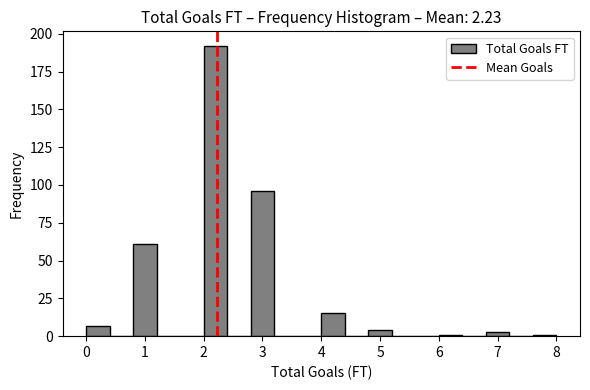

Which range on the x-axis has the tallest bar?

2.0 to 2.4